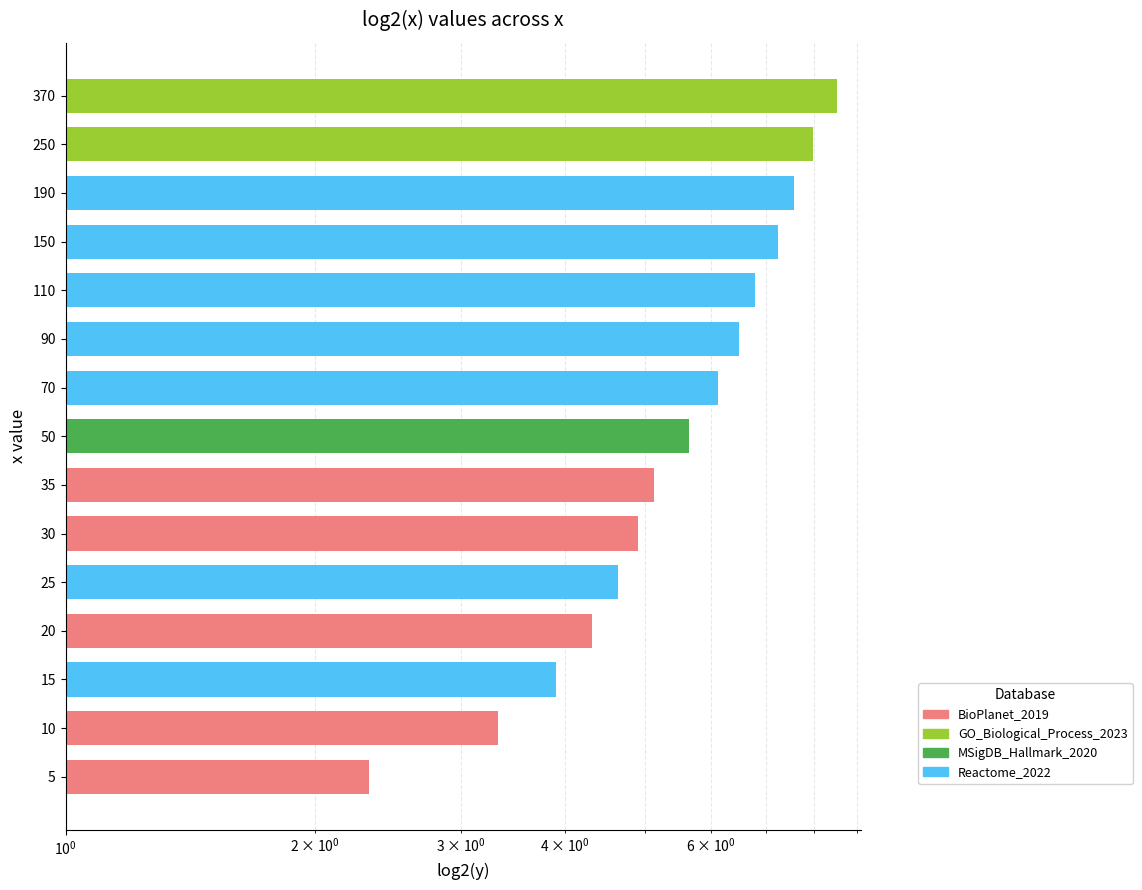

Where is the data nearest to the value 5?

30